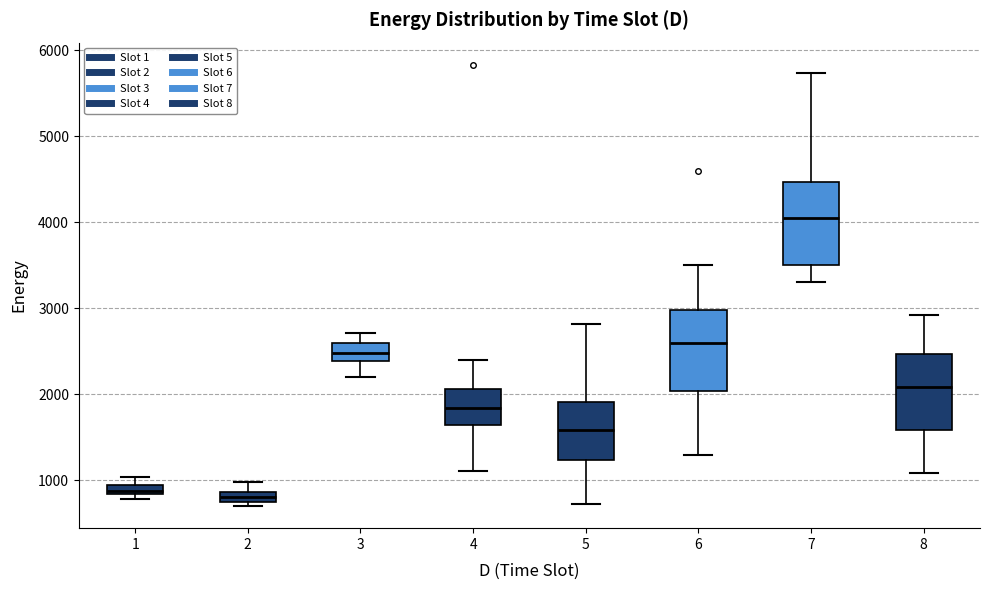

Where does the upper whisker of the box at x = 7 end on the y-axis? The values are not printed on the chart, so give them approximately, as read against the axis.

5700